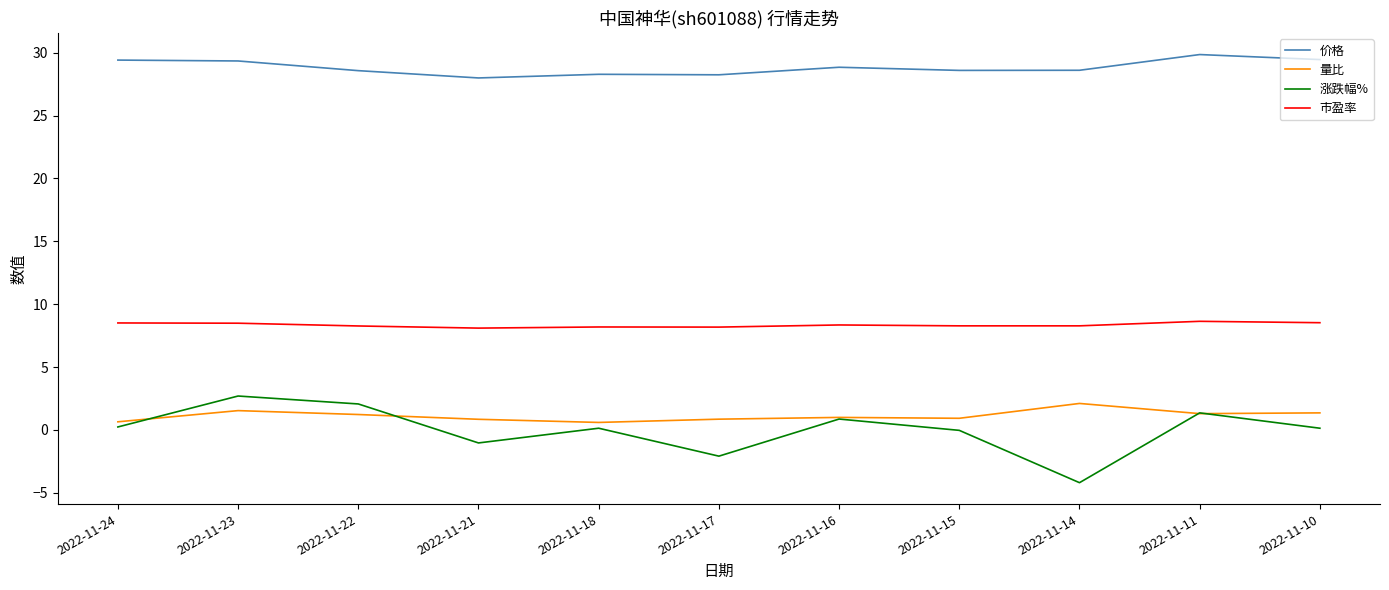

Is this an area chart (filled region under the line)?

No